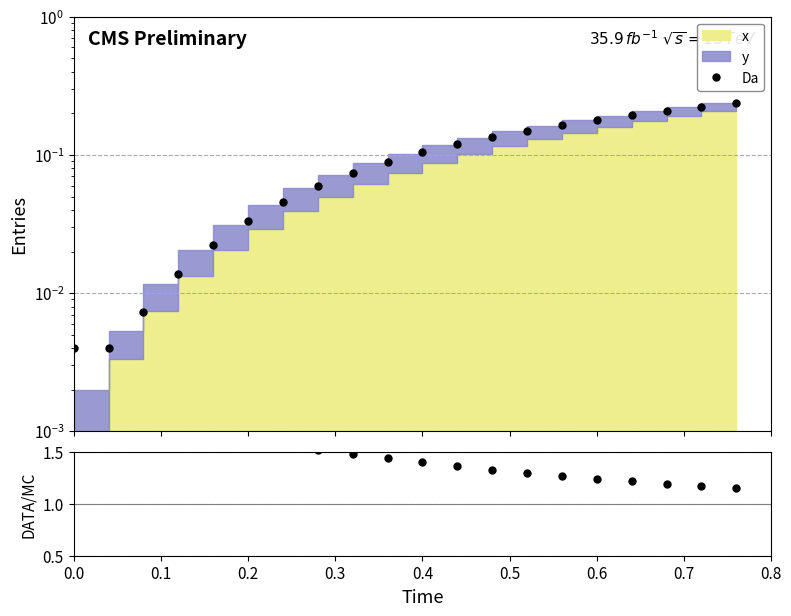

True or false: Da has more than 0 points higher than both neighbors.

False